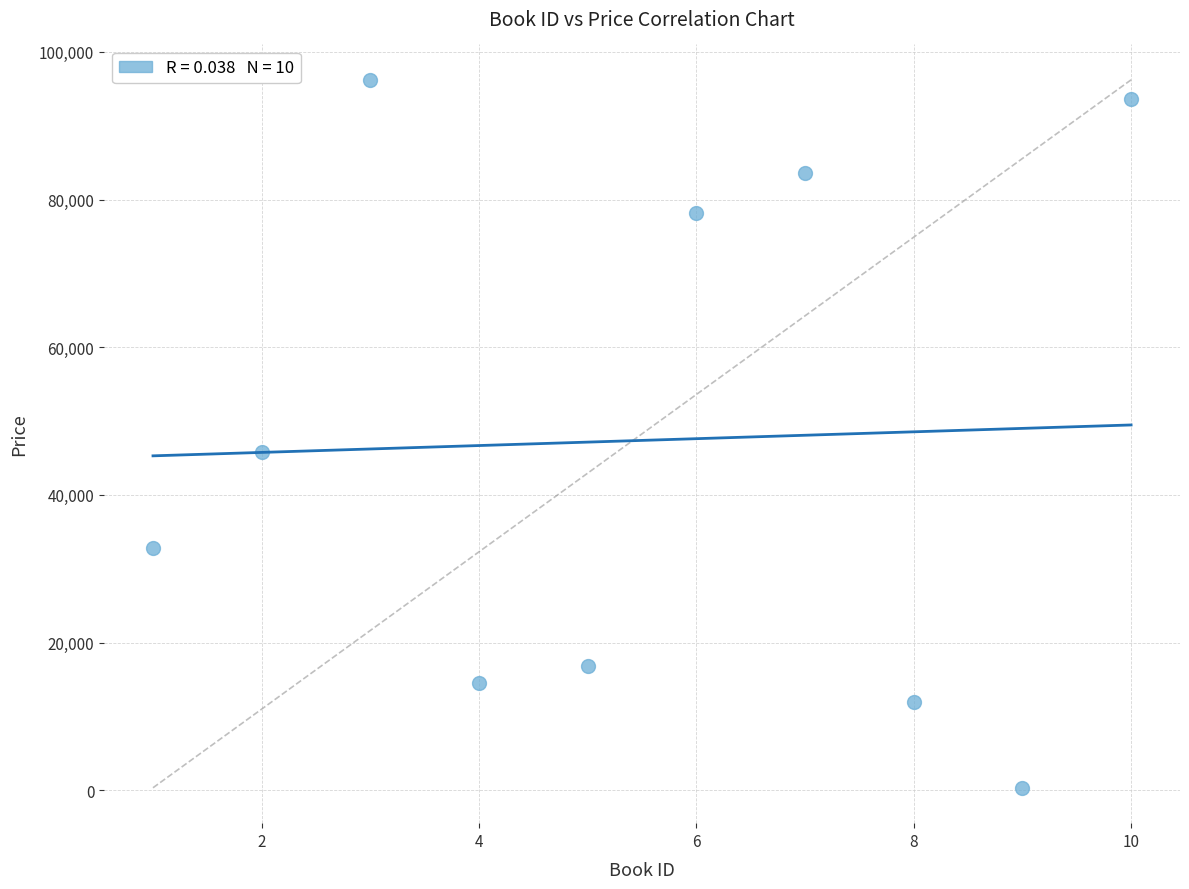

What is the range of Y values (max minus min)?

95874